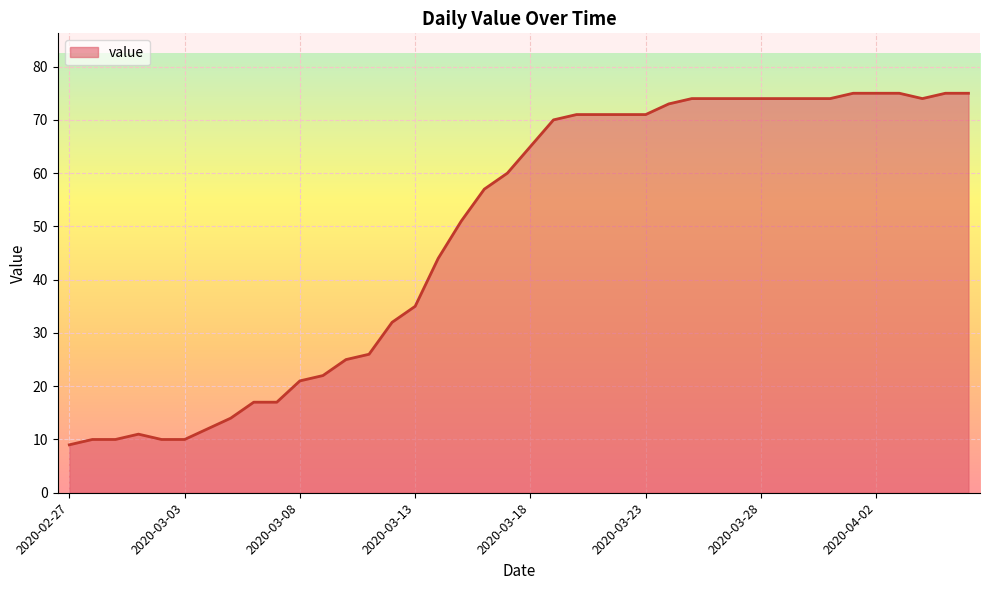

How many lines are shown in the chart?

1